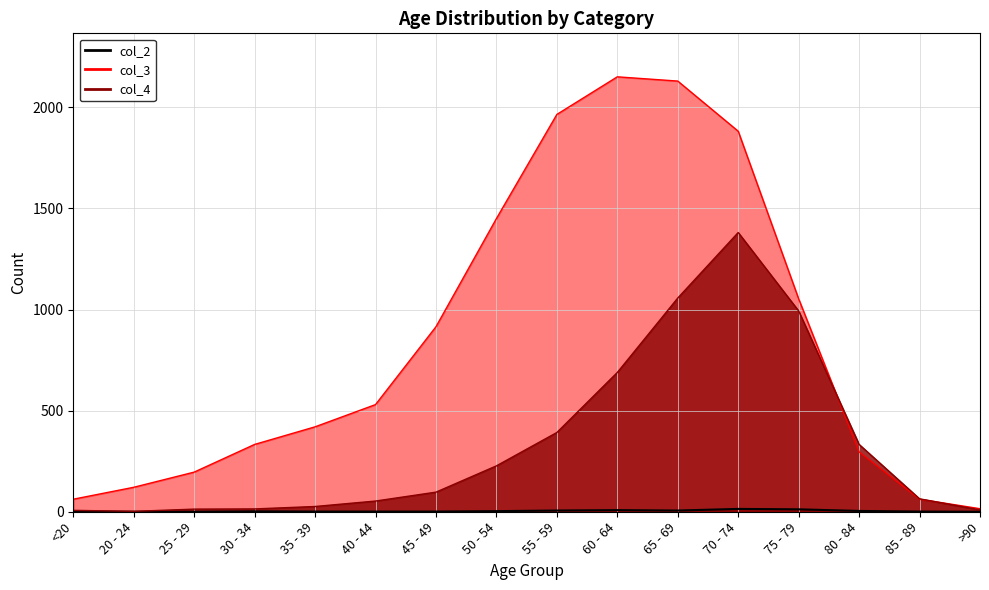

Rank the series by their average value, from highest to lowest.

col_3, col_4, col_2